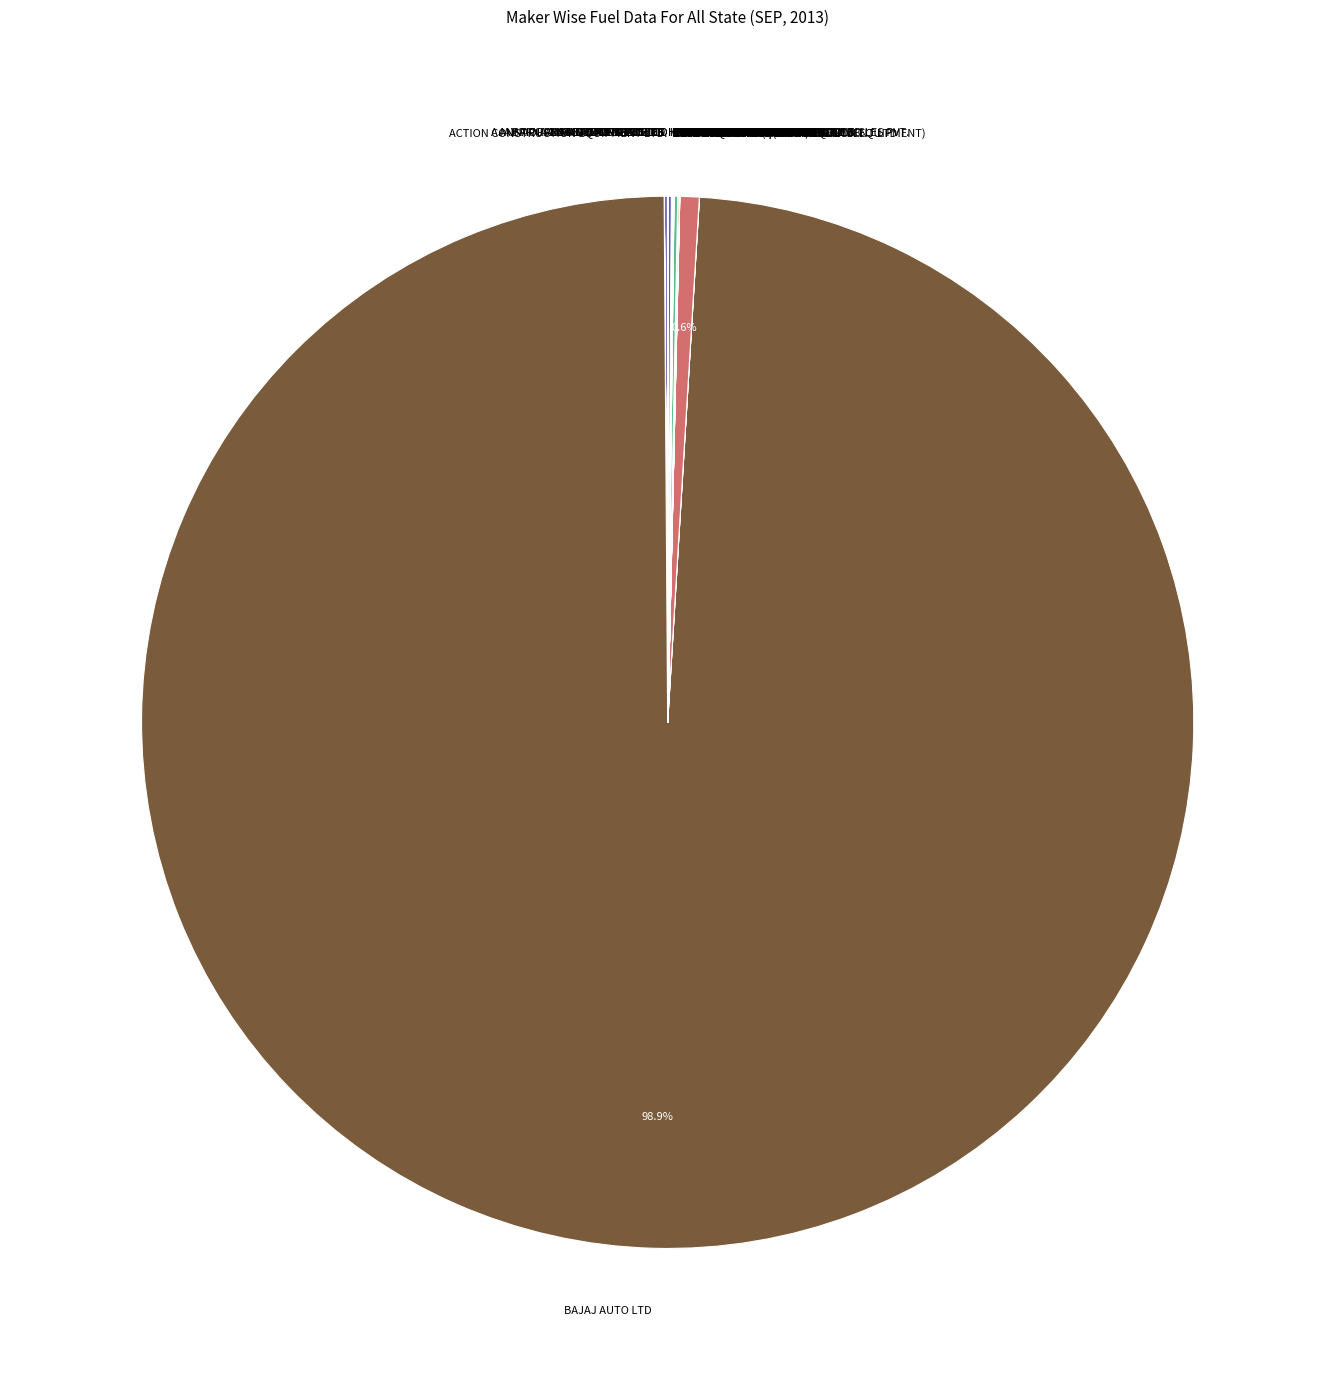

Which category has the biggest portion of the pie?

BAJAJ AUTO LTD